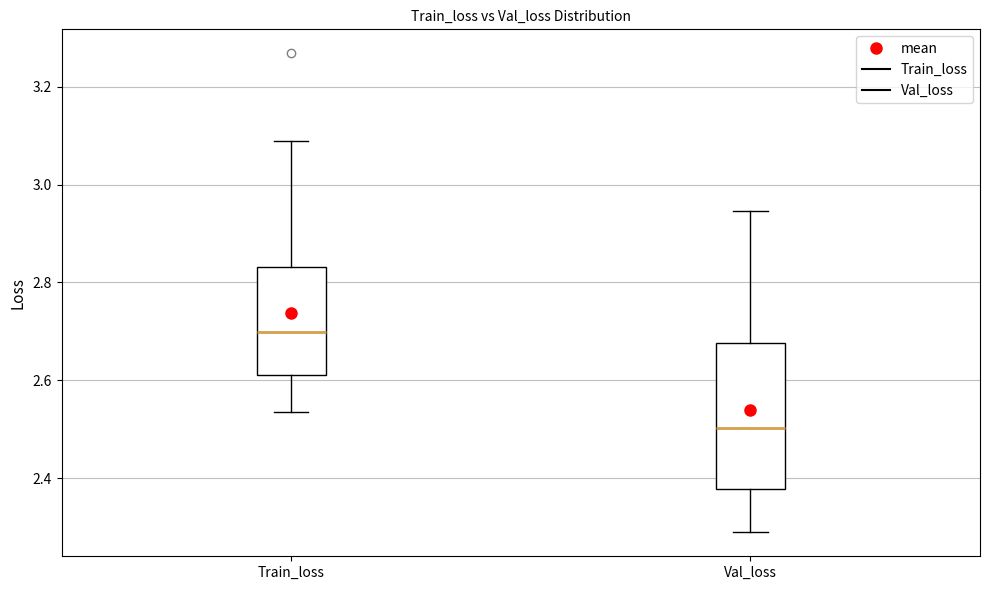

Where does the upper whisker of the box for Train_loss end on the y-axis? The values are not printed on the chart, so give them approximately, as read against the axis.

3.08